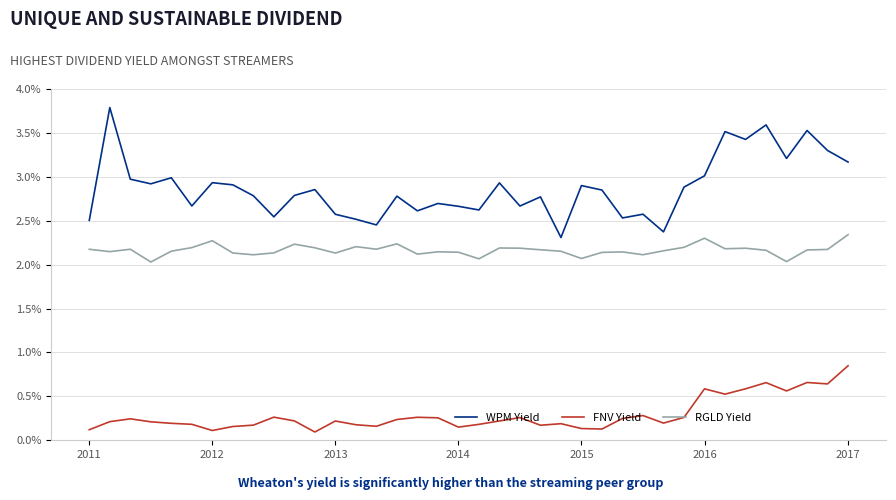

Which series has the largest total across all categories?

WPM Yield